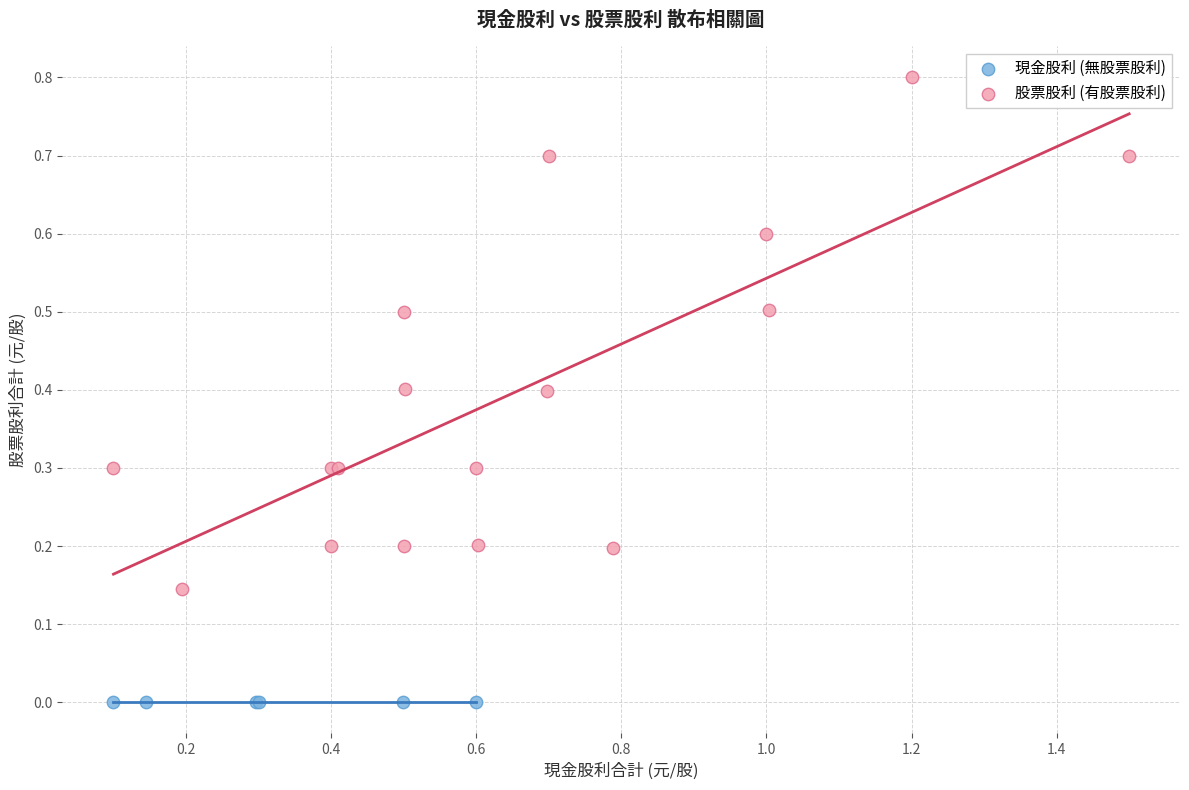

What are all the series names shown in the legend?

現金股利 (無股票股利), 股票股利 (有股票股利)